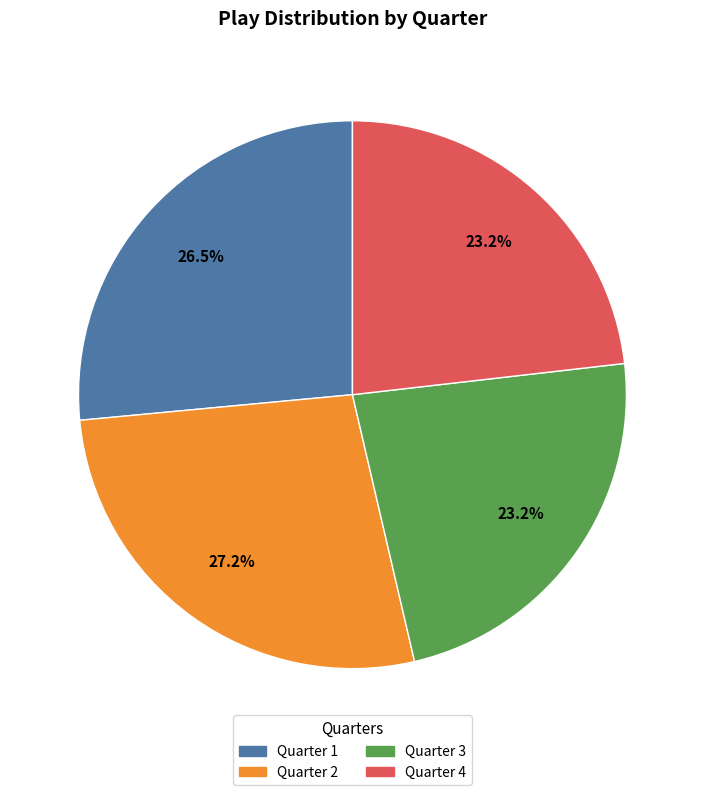

How many segments does this pie chart have?

4